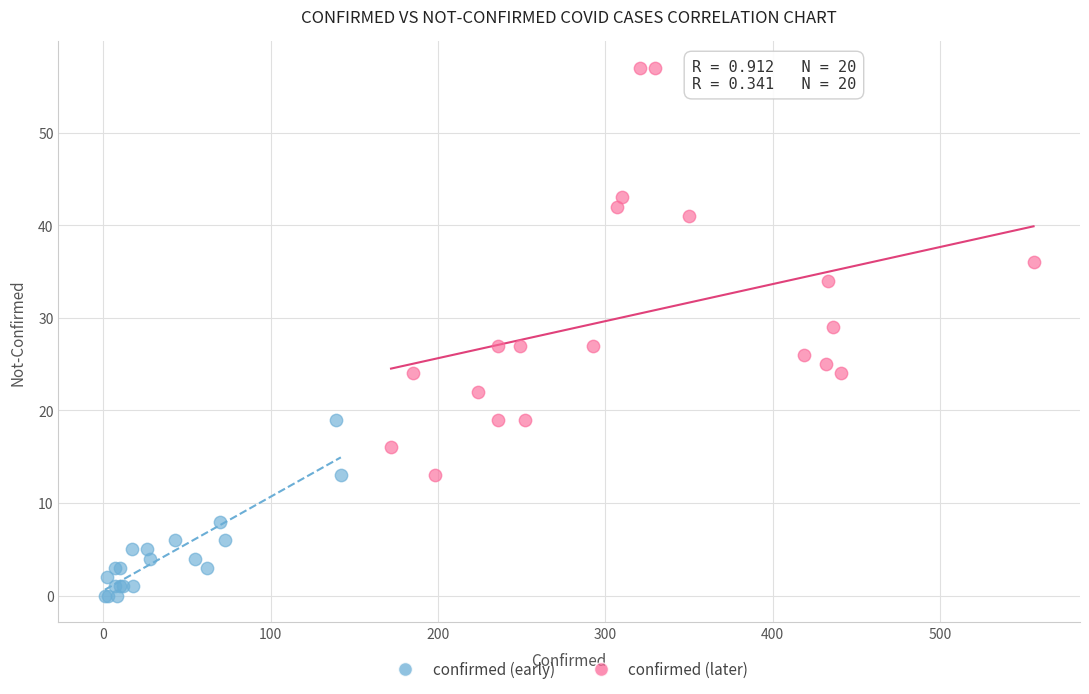

What are all the series names shown in the legend?

confirmed (early), confirmed (later)